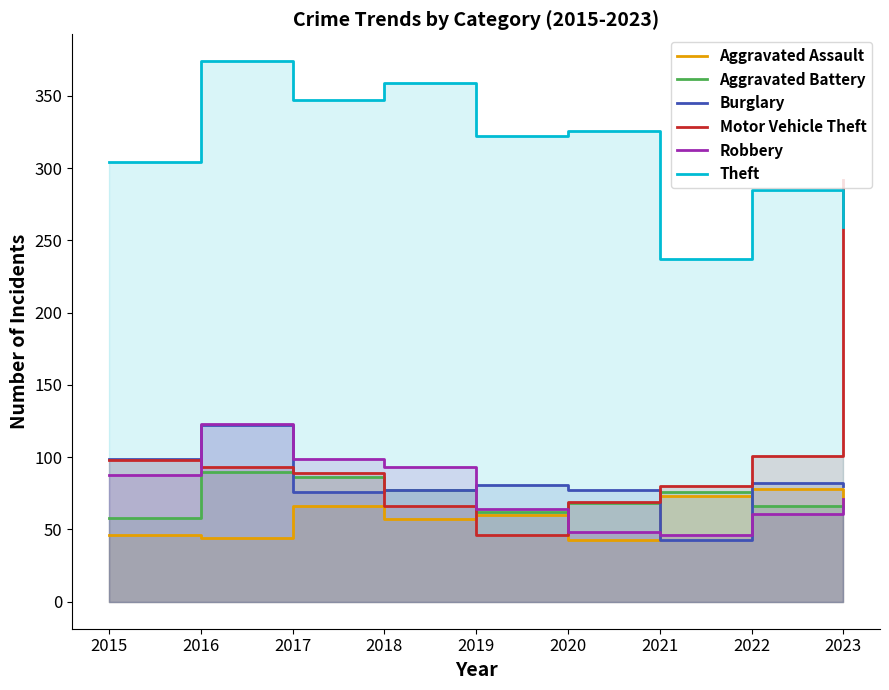

The value of Aggravated Battery at 2015 is 58. True or false?

True